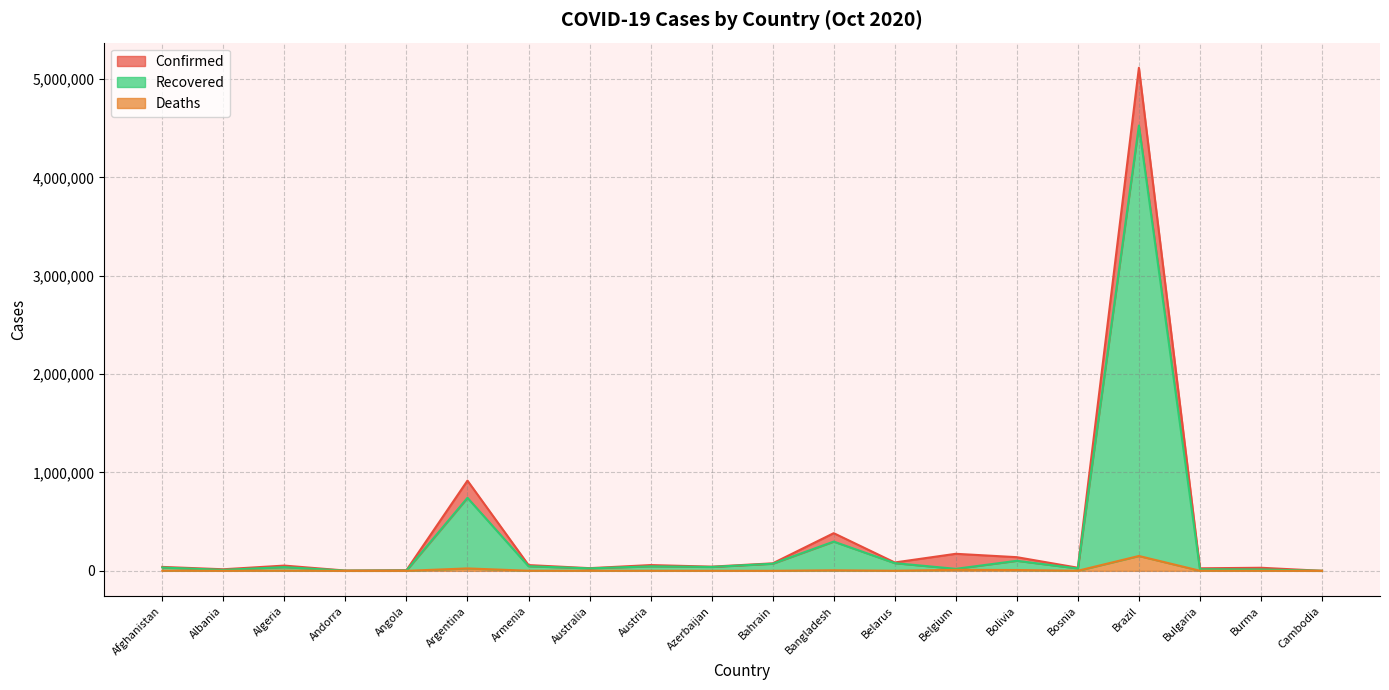

What is the sum of all Confirmed_line values?

7282624